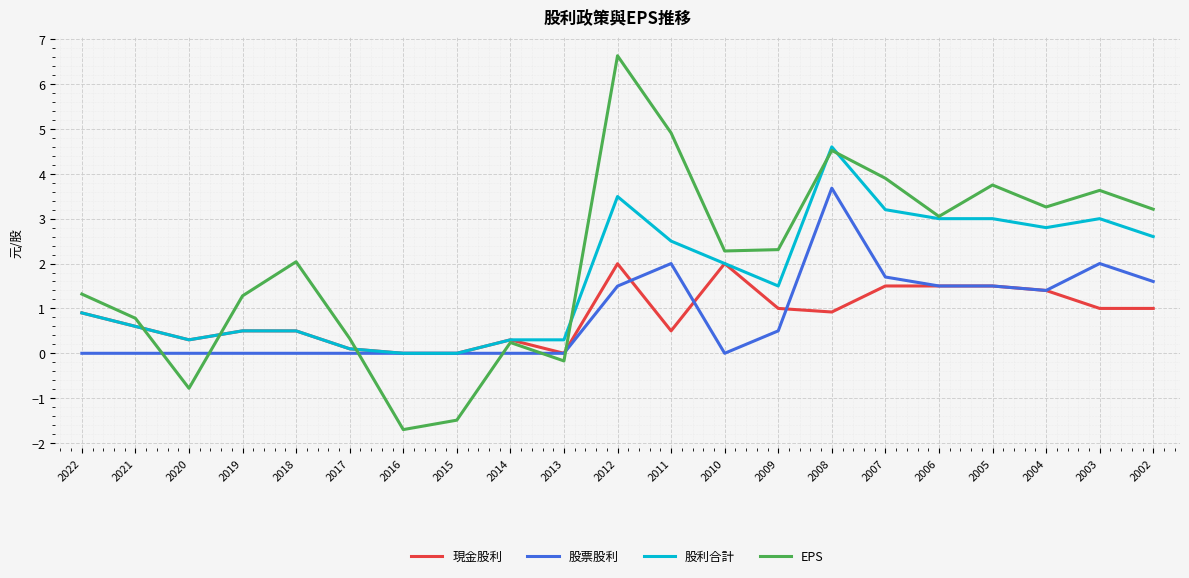

At which label is 股票股利 closest to 1?

2004